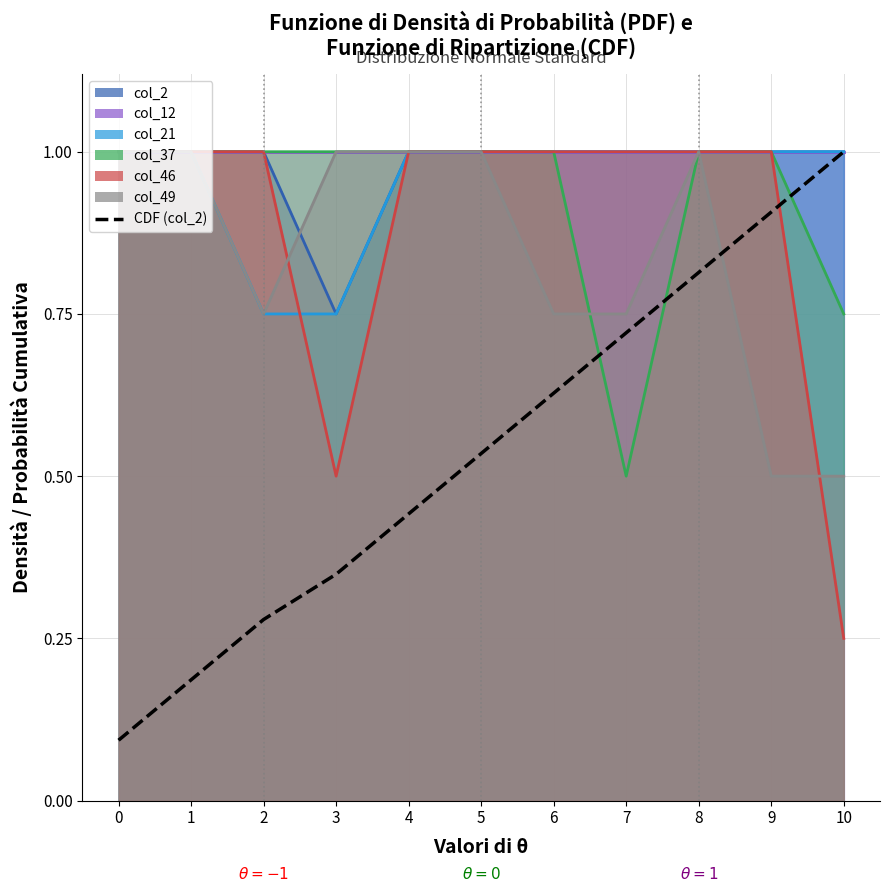

What is the smallest value displayed?

0.1